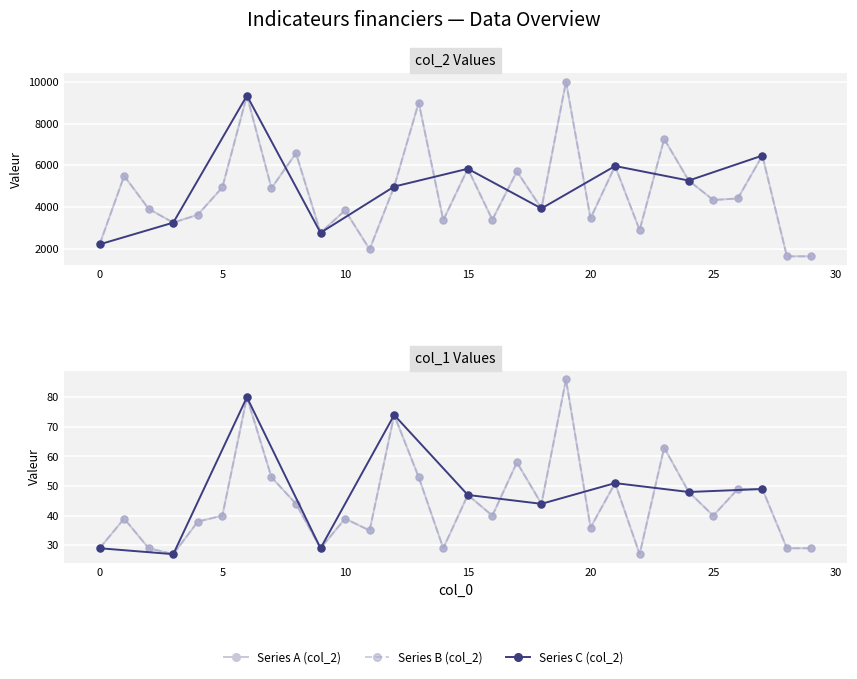

What is the sum of all col_2 values?

142367